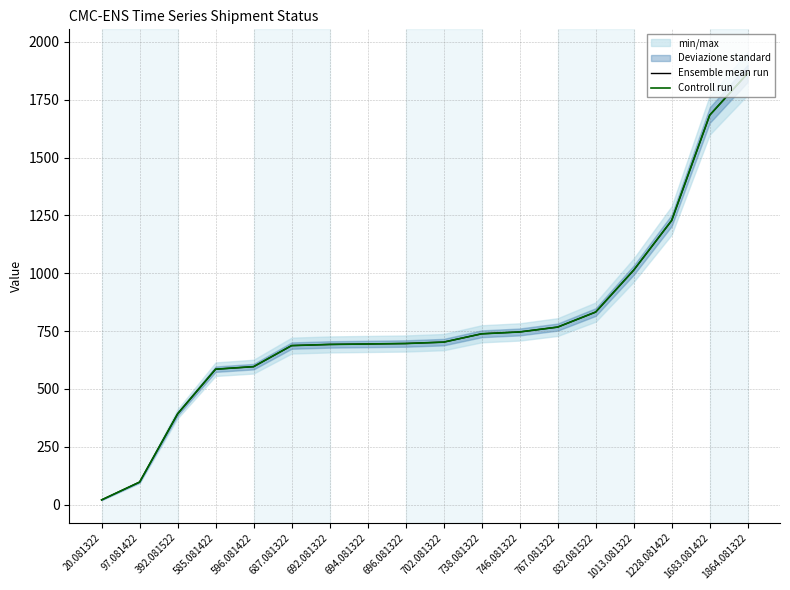

What is the total value across all series at 1683.081422?

3366.2